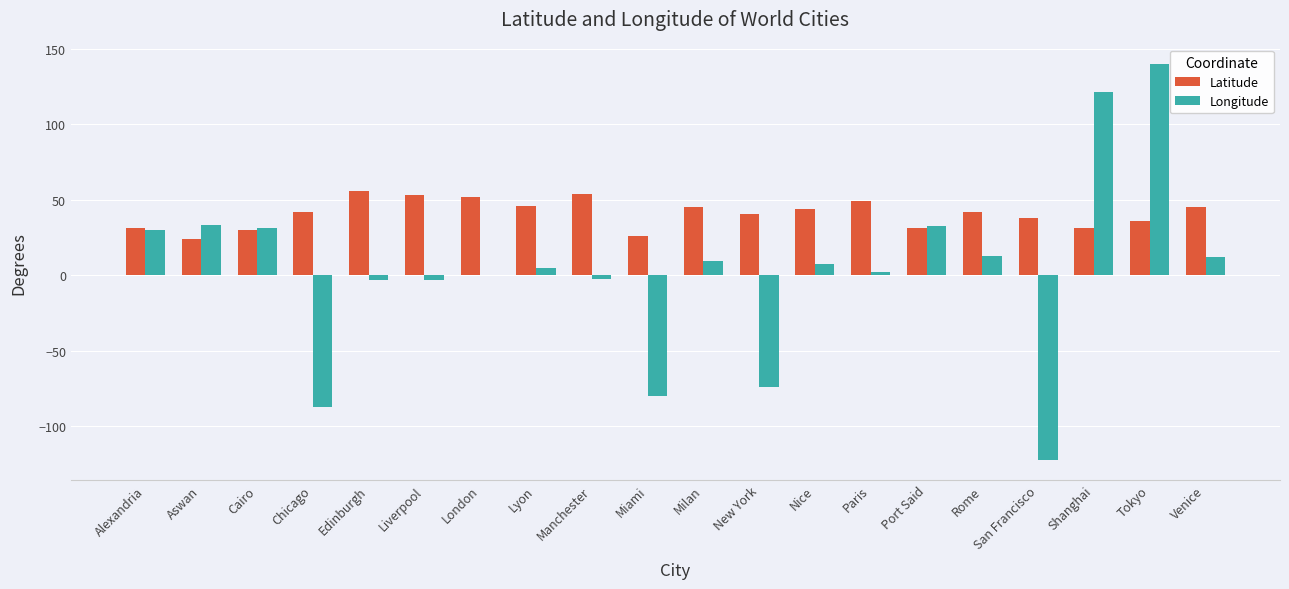

Count the number of categories in the chart.

20